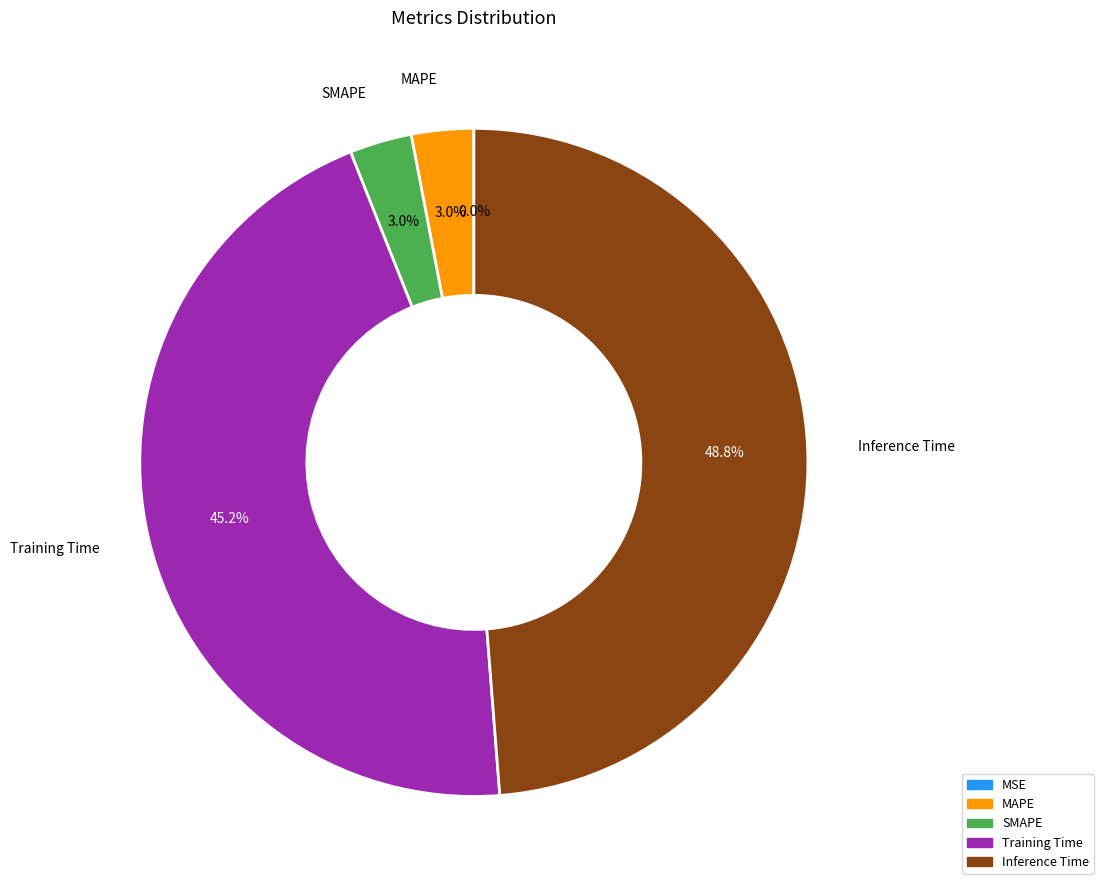

Is there any slice that represents more than half of the pie?

No